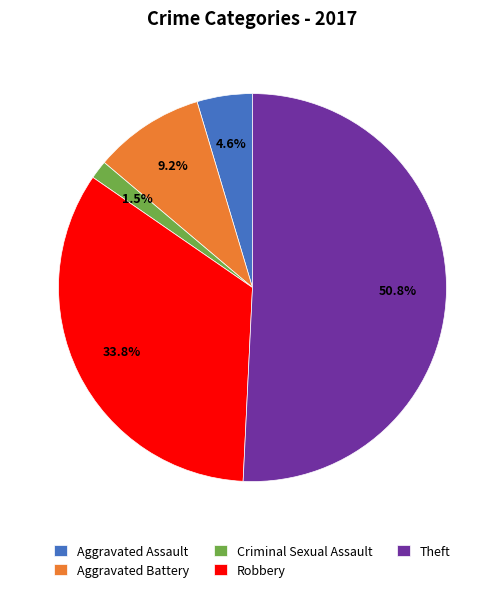

What percentage is the Aggravated Battery slice, to the nearest percent?

9%